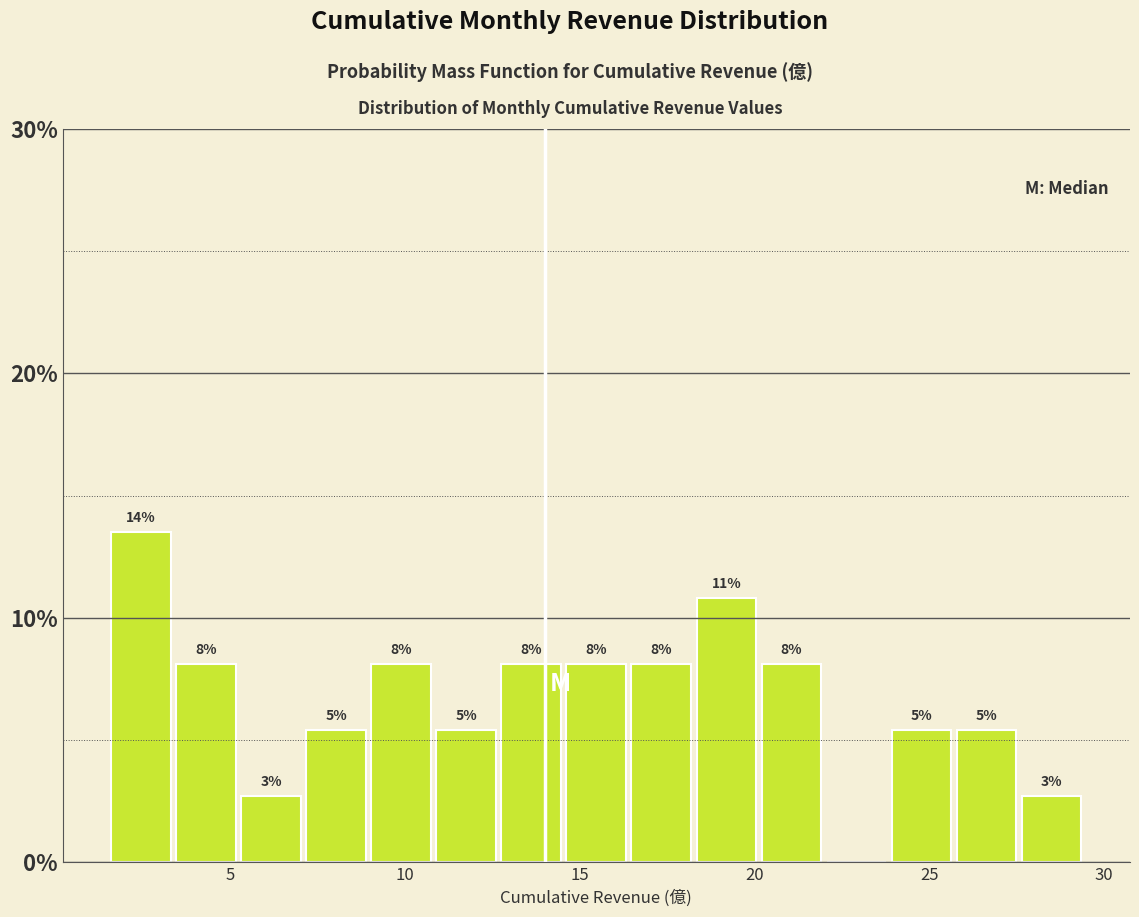

Around what value on the x-axis is the tallest bar? Give the approximate position of its centre, as read against the axis.

2.5